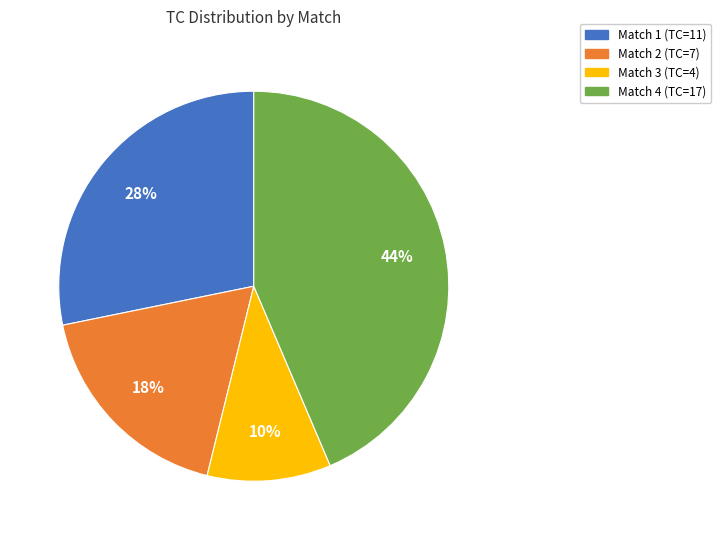

Does any single category account for the majority?

No